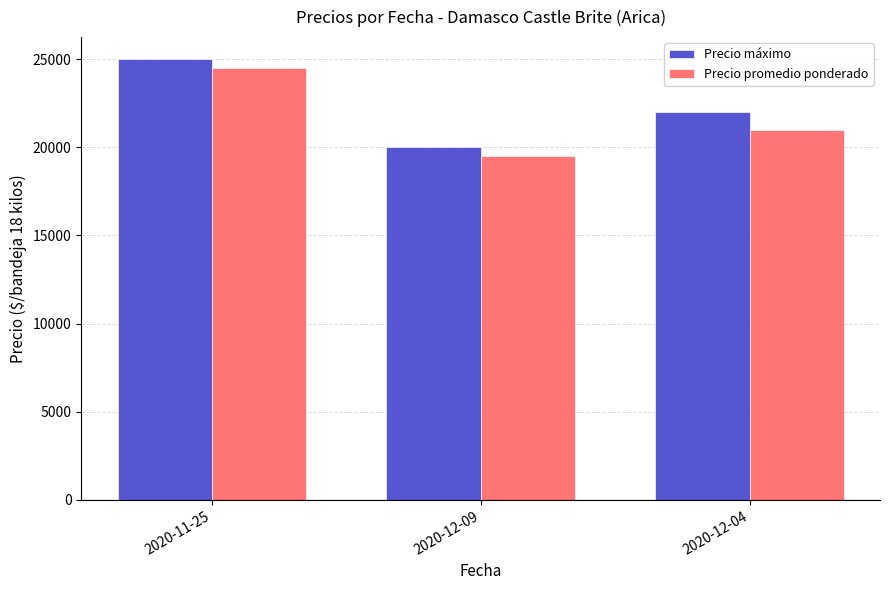

What is the spread (max minus min) of values at 2020-12-04?

1000